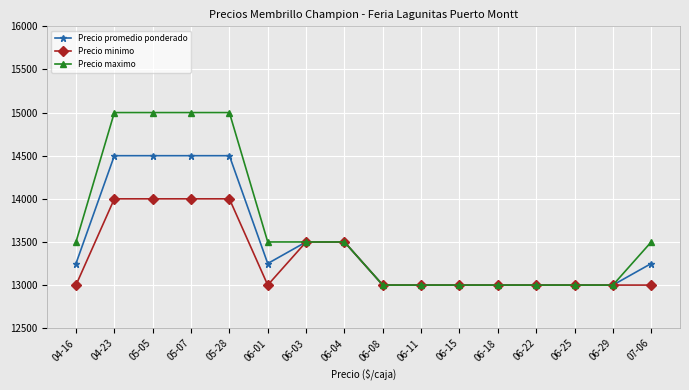

What is the minimum value for Precio maximo?

13000